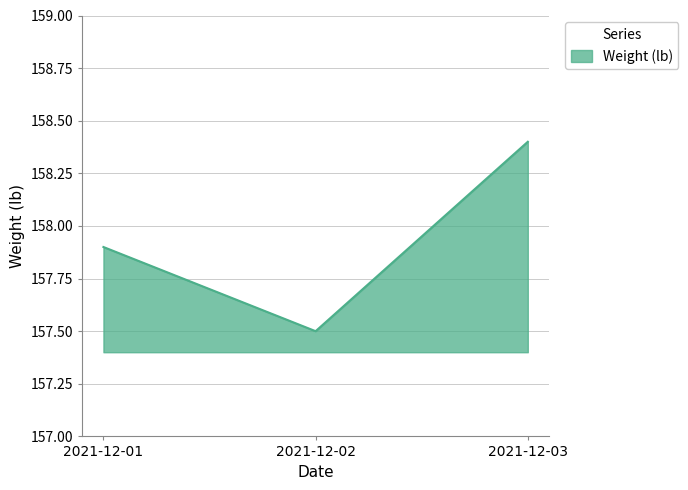

List the labels in order of value, largest first.

2021-12-03, 2021-12-01, 2021-12-02